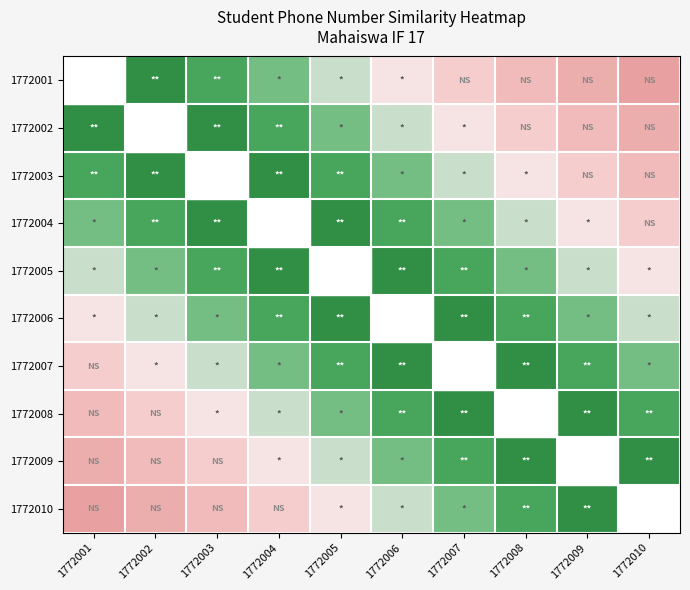

Reading right to left, what are all the values shown in this chart?

1772001: 1772010=1.0	1772009=0.9	1772008=0.8	1772007=0.7	1772006=0.6	1772005=0.4	1772004=0.3	1772003=0.2	1772002=0.1	1772001=0.0
1772002: 1772010=0.9	1772009=0.8	1772008=0.7	1772007=0.6	1772006=0.4	1772005=0.3	1772004=0.2	1772003=0.1	1772002=0.0	1772001=0.1
1772003: 1772010=0.8	1772009=0.7	1772008=0.6	1772007=0.4	1772006=0.3	1772005=0.2	1772004=0.1	1772003=0.0	1772002=0.1	1772001=0.2
1772004: 1772010=0.7	1772009=0.6	1772008=0.4	1772007=0.3	1772006=0.2	1772005=0.1	1772004=0.0	1772003=0.1	1772002=0.2	1772001=0.3
1772005: 1772010=0.6	1772009=0.4	1772008=0.3	1772007=0.2	1772006=0.1	1772005=0.0	1772004=0.1	1772003=0.2	1772002=0.3	1772001=0.4
1772006: 1772010=0.4	1772009=0.3	1772008=0.2	1772007=0.1	1772006=0.0	1772005=0.1	1772004=0.2	1772003=0.3	1772002=0.4	1772001=0.6
1772007: 1772010=0.3	1772009=0.2	1772008=0.1	1772007=0.0	1772006=0.1	1772005=0.2	1772004=0.3	1772003=0.4	1772002=0.6	1772001=0.7
1772008: 1772010=0.2	1772009=0.1	1772008=0.0	1772007=0.1	1772006=0.2	1772005=0.3	1772004=0.4	1772003=0.6	1772002=0.7	1772001=0.8
1772009: 1772010=0.1	1772009=0.0	1772008=0.1	1772007=0.2	1772006=0.3	1772005=0.4	1772004=0.6	1772003=0.7	1772002=0.8	1772001=0.9
1772010: 1772010=0.0	1772009=0.1	1772008=0.2	1772007=0.3	1772006=0.4	1772005=0.6	1772004=0.7	1772003=0.8	1772002=0.9	1772001=1.0